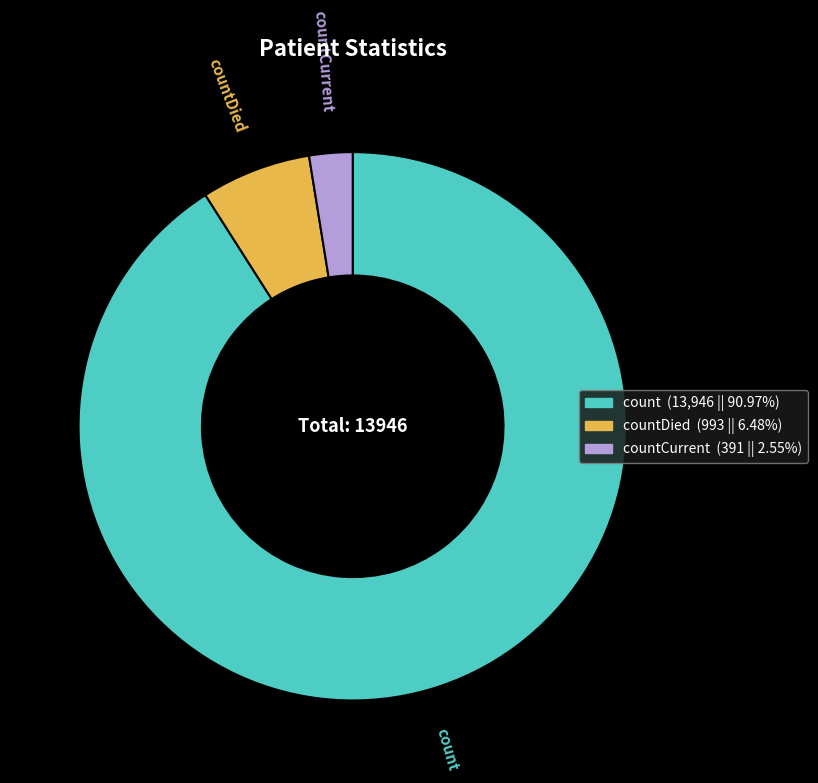

Count the number of slices in the pie.

3